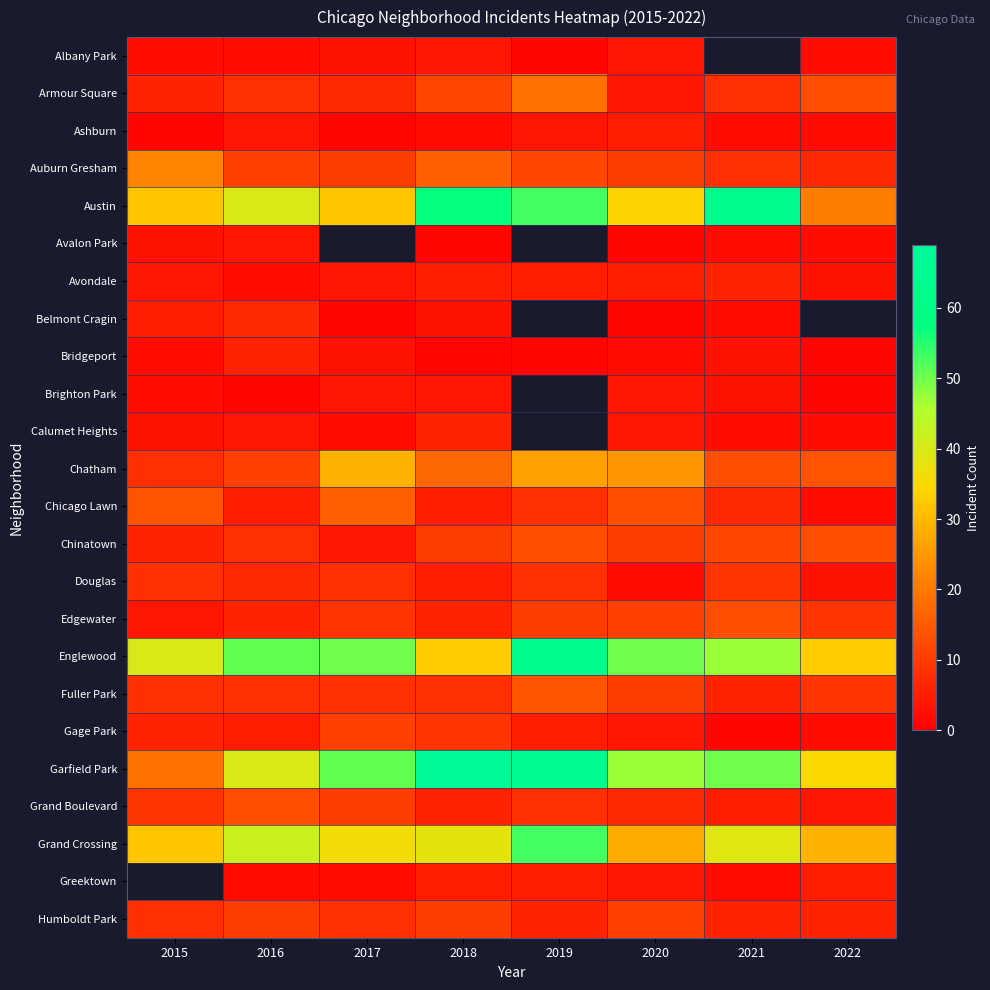

The Belmont Cragin series shows 4.7 at 2018. True or false?

False